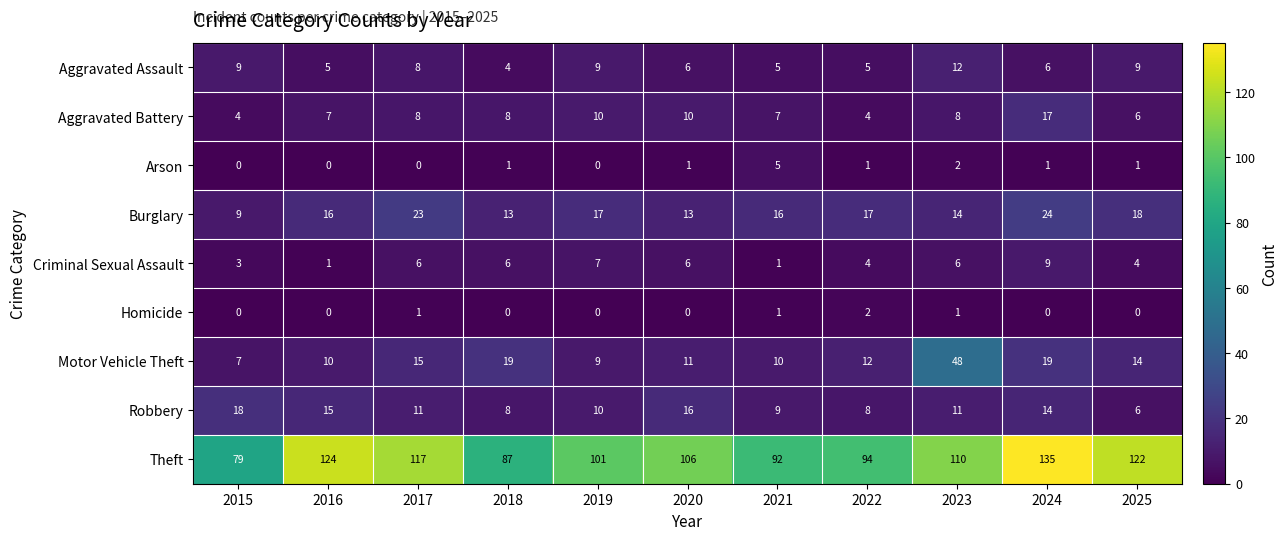

Which series has the largest range (max minus min)?

Theft